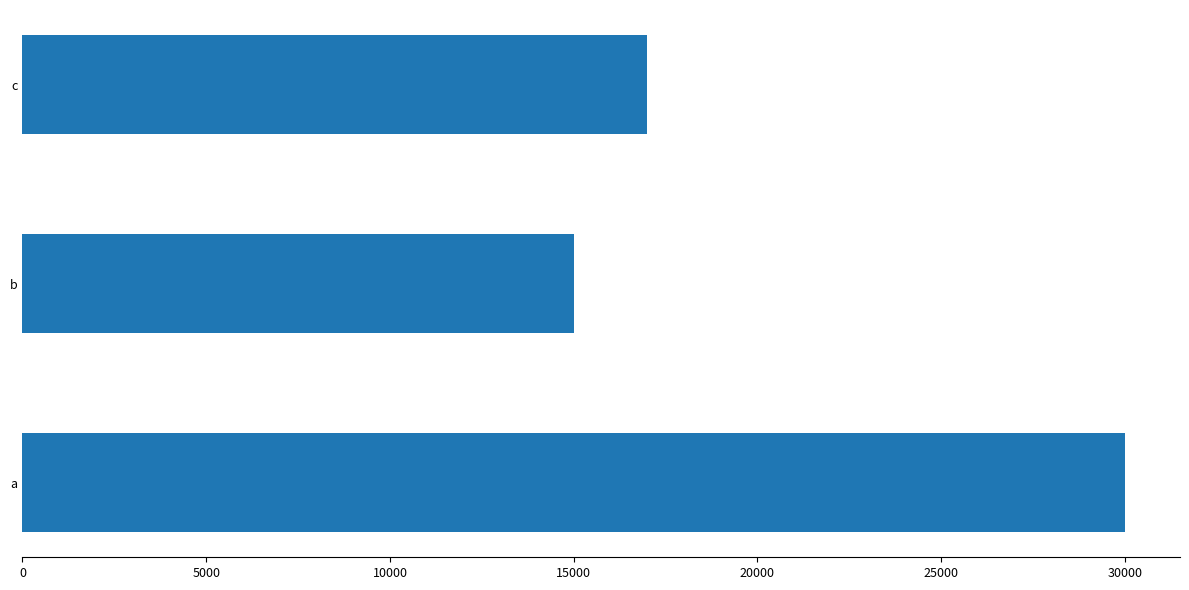

Are the bars grouped side by side (vs. stacked)?

No